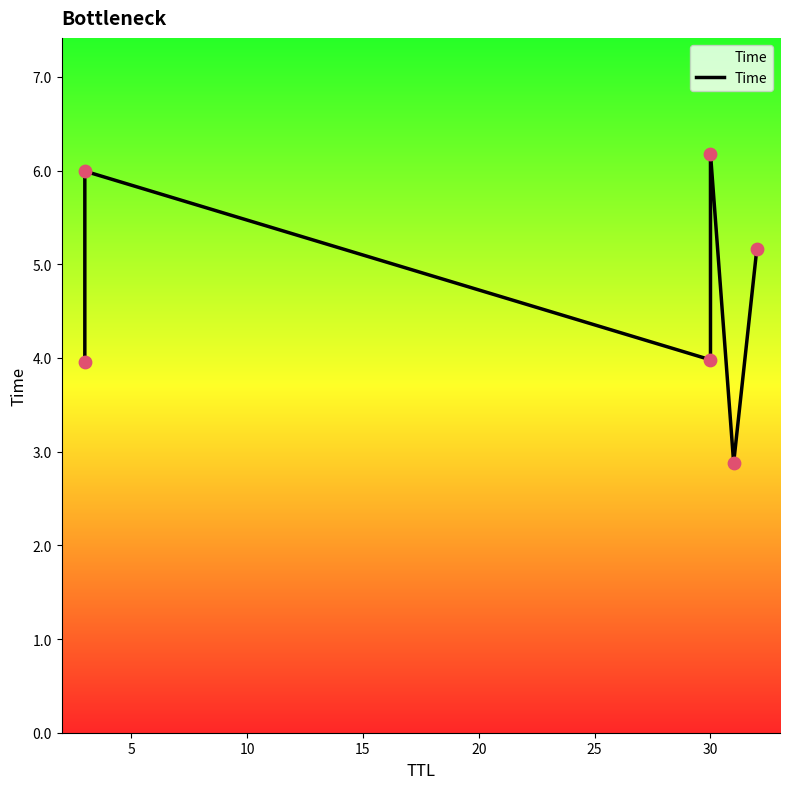

Between 5 and 20, which is larger?

5